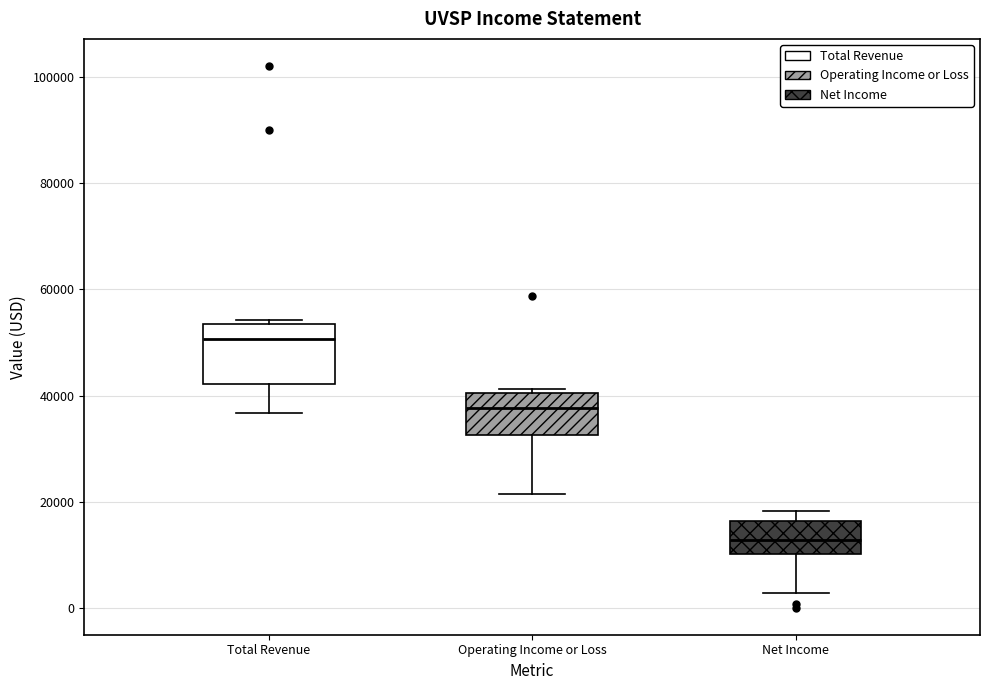

Where does the median line of the box for Total Revenue sit on the y-axis? The values are not printed on the chart, so give them approximately, as read against the axis.

50000